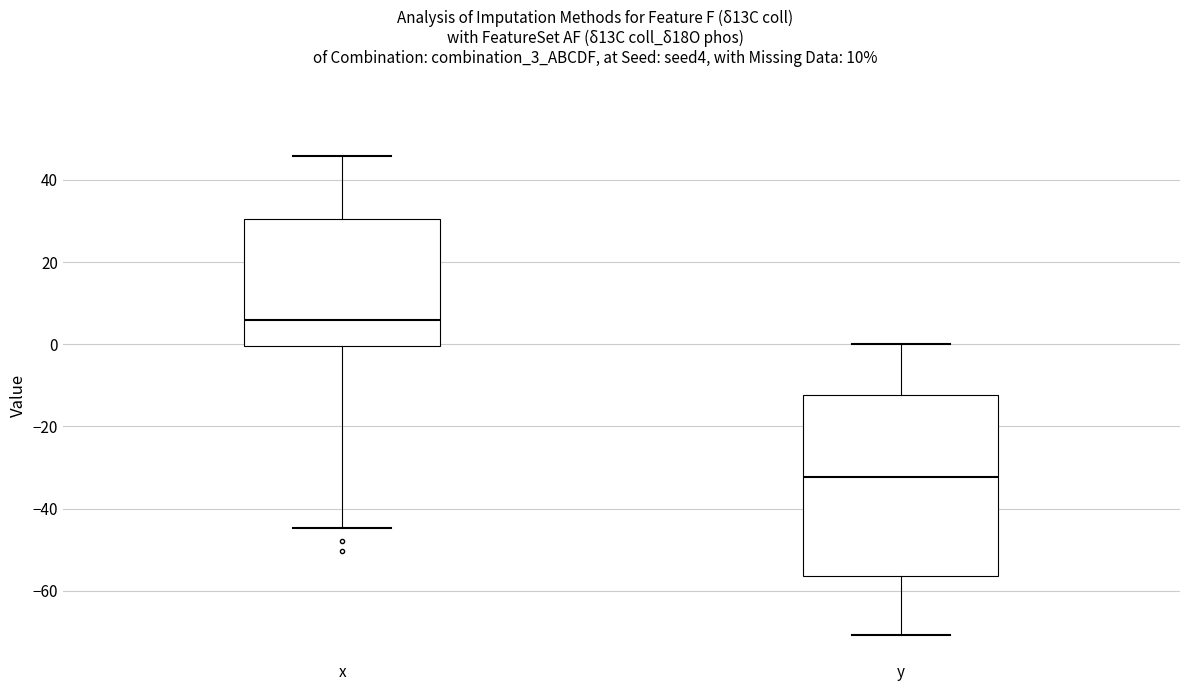

Reading left to right, read every box against the y-axis: the position of its median line, the range the box covers, and the ends of its whiskers. The values are not printed on the chart, so give them approximately, as read against the axis.

x: median 6, box 0 to 30, whiskers -44 to 46
y: median -32, box -56 to -12, whiskers -70 to 0